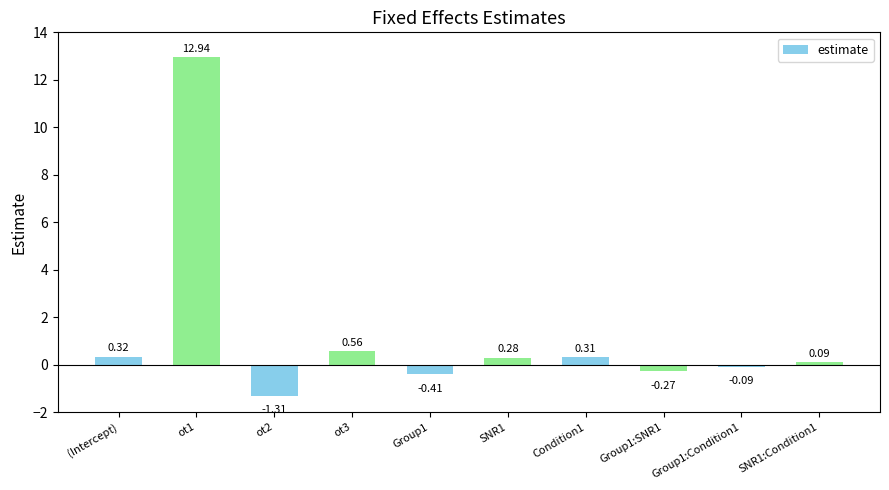

Between Group1:SNR1 and ot2, which is larger?

Group1:SNR1